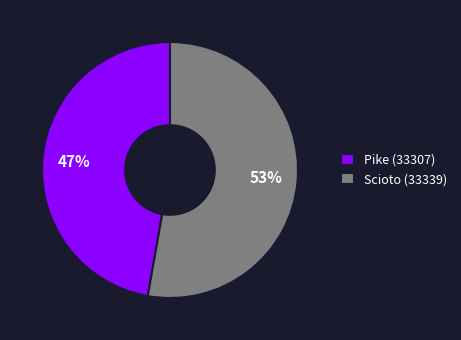

To the nearest percent, what portion does Pike (33307) represent?

47%